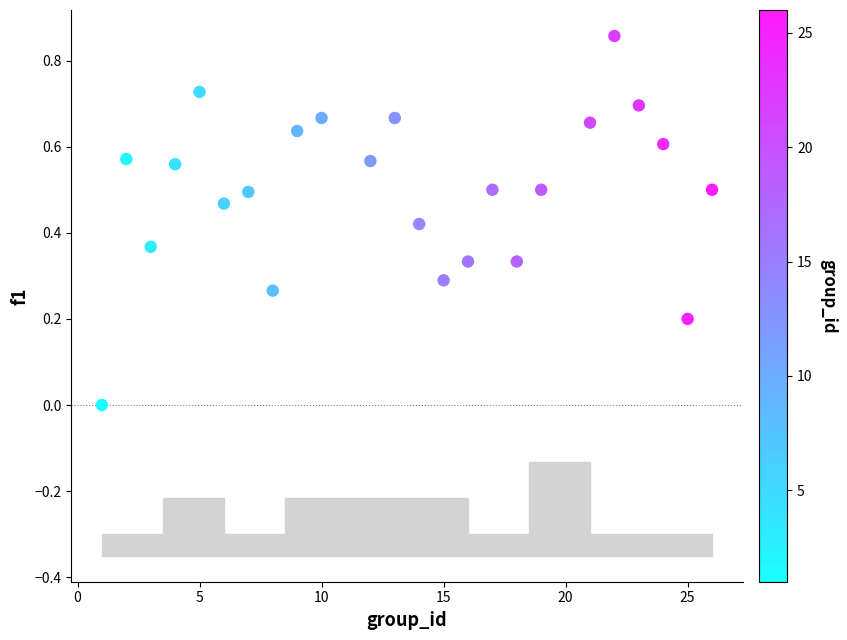

What is the range of X values (max minus min)?

25.0